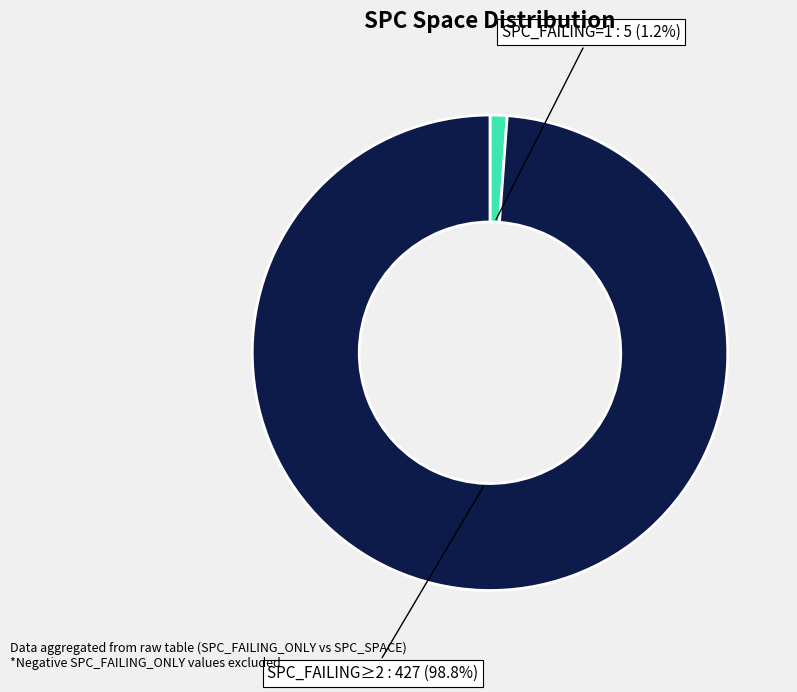

To the nearest percent, what is the difference between the largest and smallest slice percentages?

98%